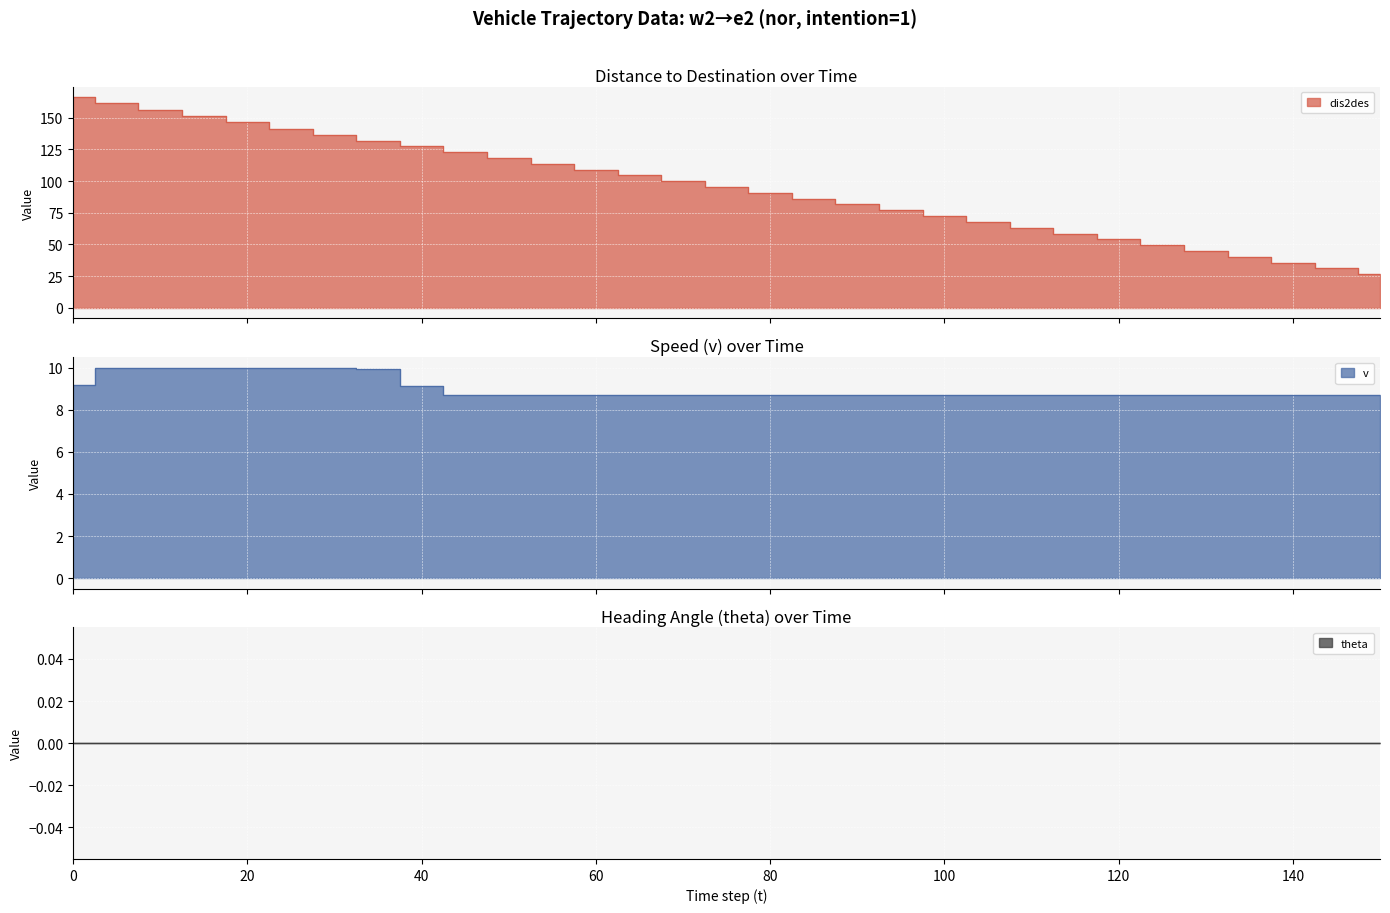

At which label is dis2des closest to 96?

75